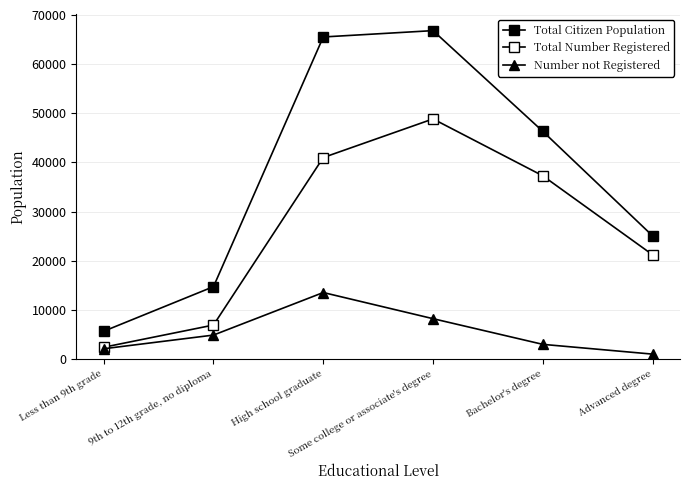

True or false: Total Citizen Population and Total Number Registered intersect in this chart.

False